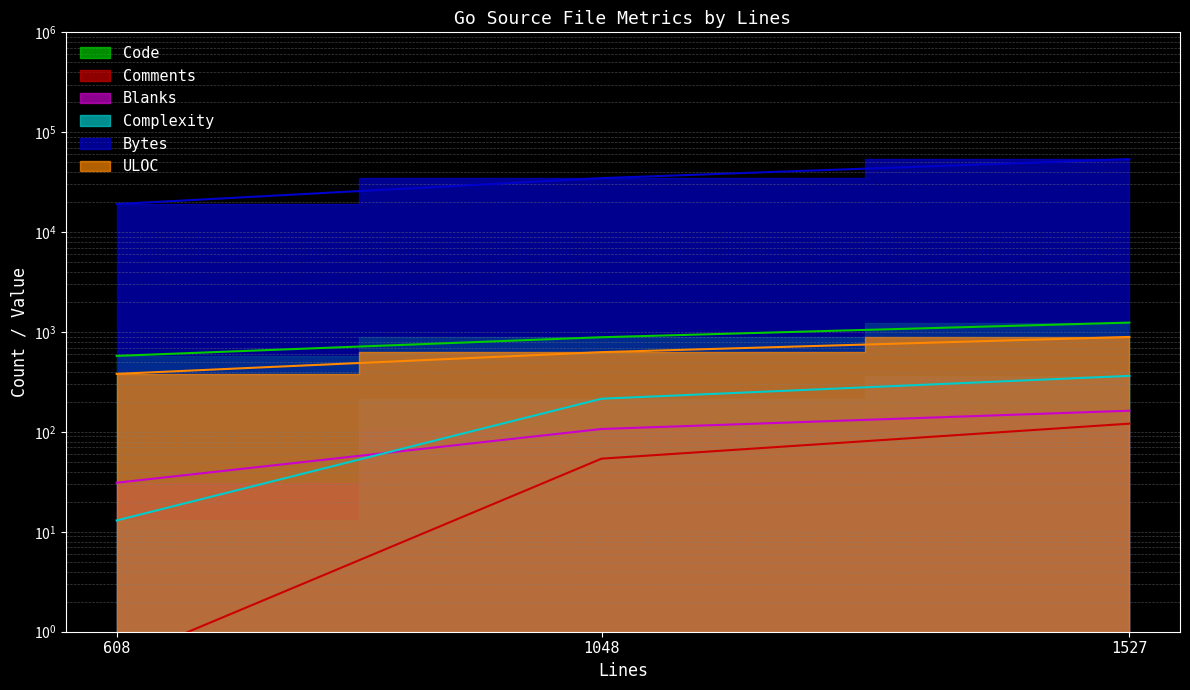

True or false: Comments has a value of 0.5 at 608.

True